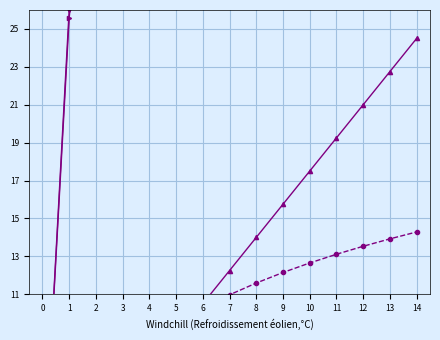

What is the value of the Raw (col_1) point at the 3rd from the left?

3.5